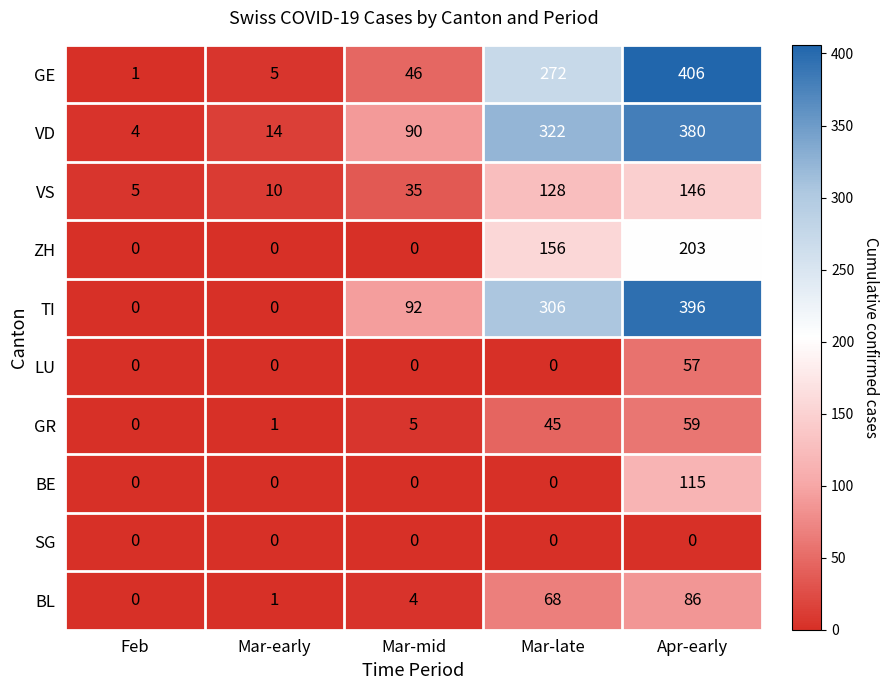

Is it true that TI equals 649 at Apr-early?

False